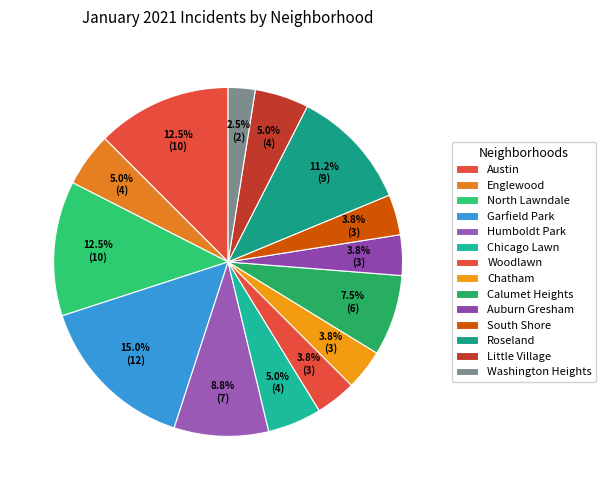

Does Auburn Gresham account for over 50% of the chart?

No